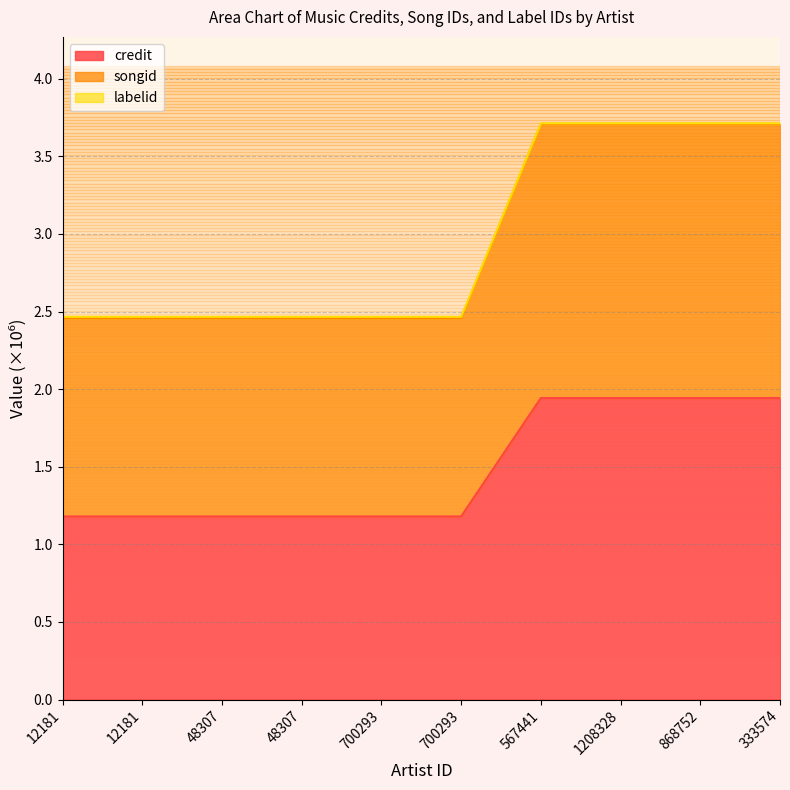

At how many categories does at least one series exceed 2?

10